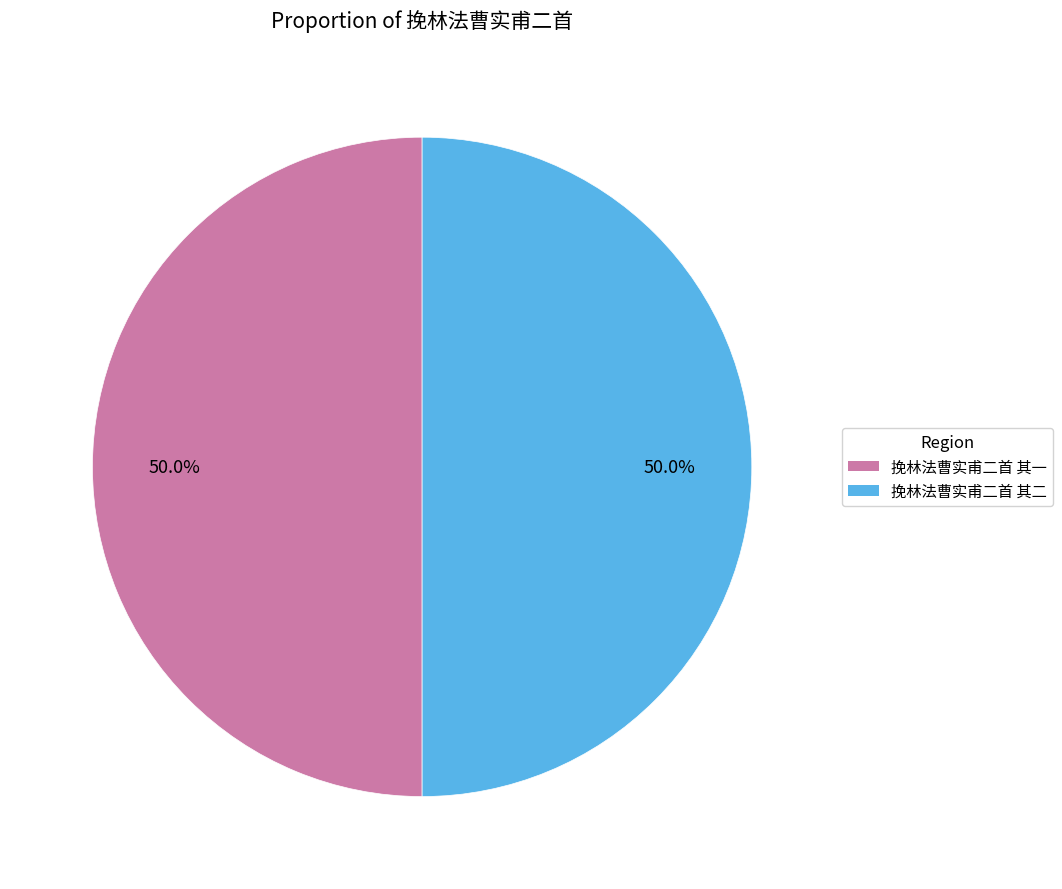

True or false: 挽林法曹实甫二首 其二 accounts for 50% of the total.

True